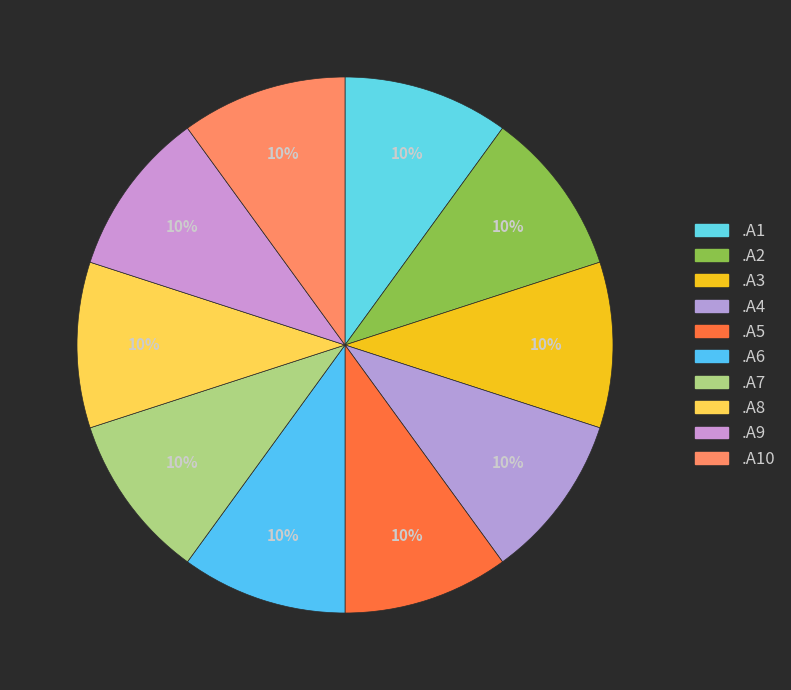

What percentage do .A6 and .A8 together represent?

20.0%